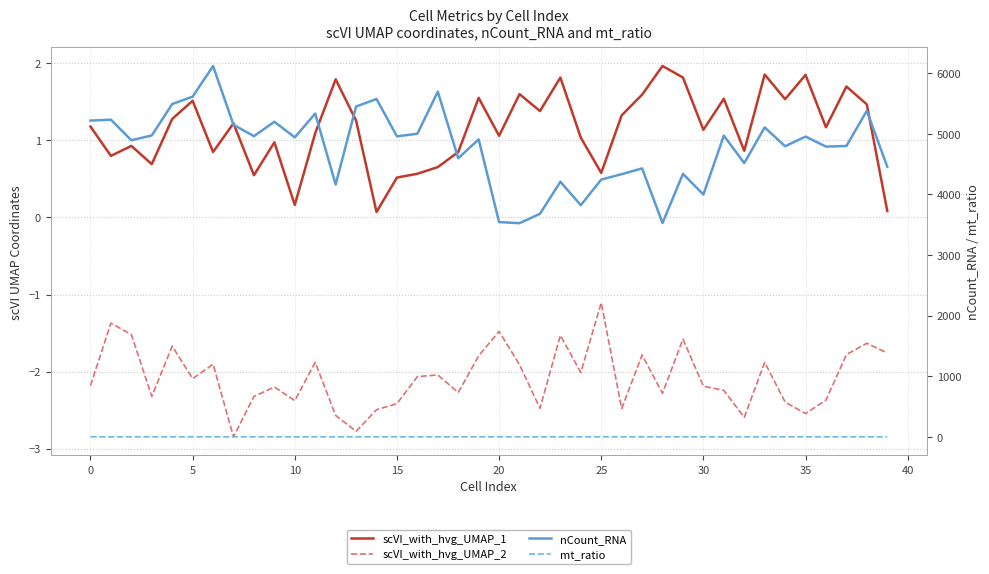

Read the mt_ratio value at 30.

0.1